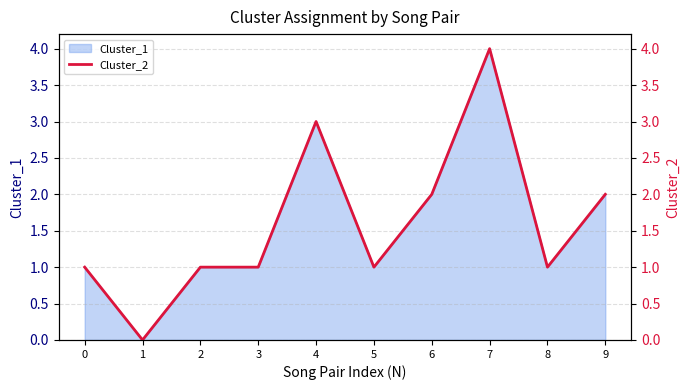

The chart shows a value of 1 at 8. True or false?

True